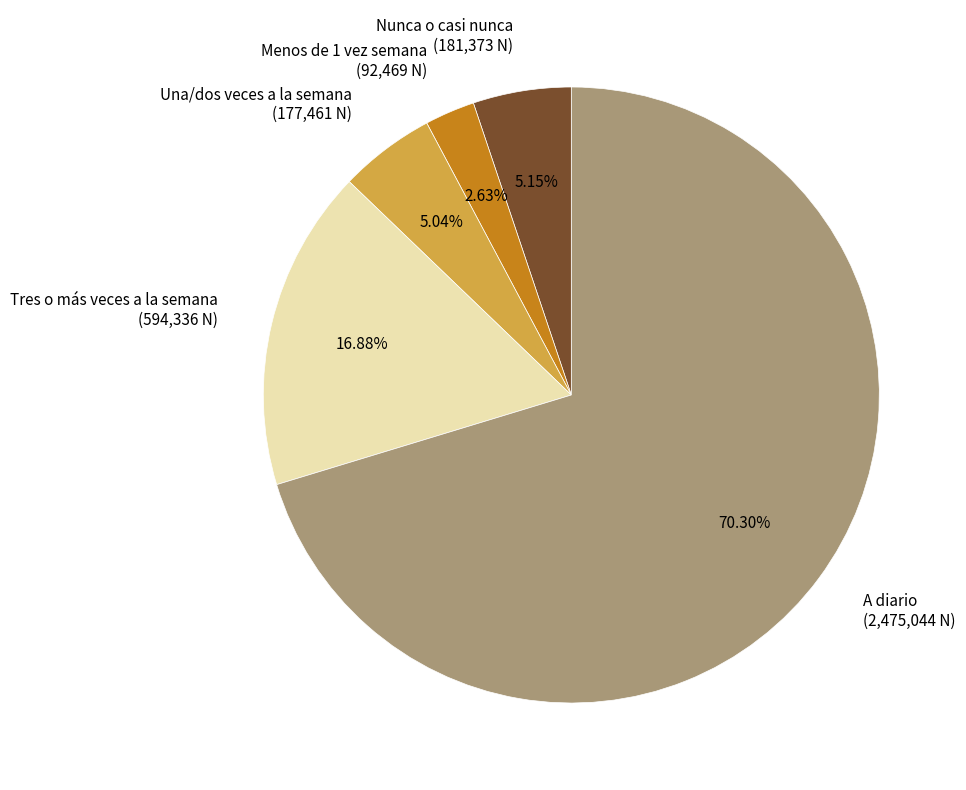

Between A diario (2,475,044 N) and Tres o más veces a la semana (594,336 N), which is larger?

A diario (2,475,044 N)